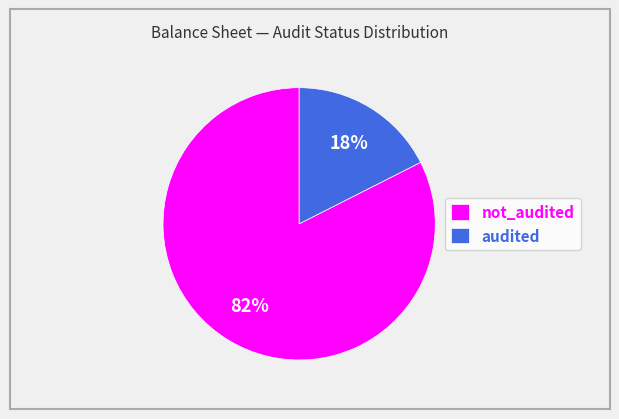

Is there any slice that represents more than half of the pie?

Yes